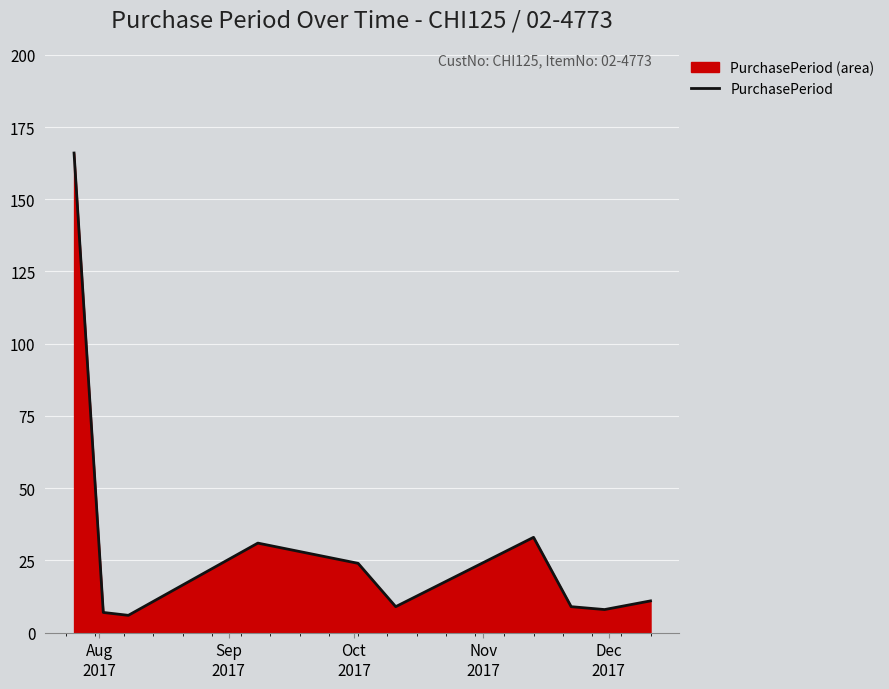

What is the smallest value displayed?

6